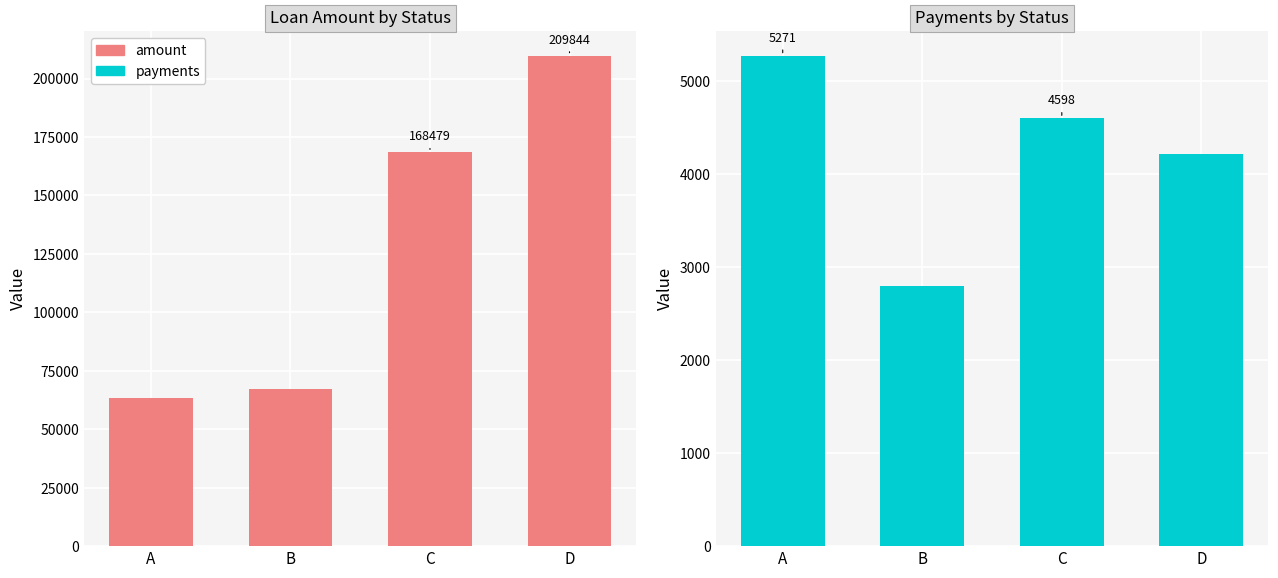

Which series has the largest total across all categories?

amount